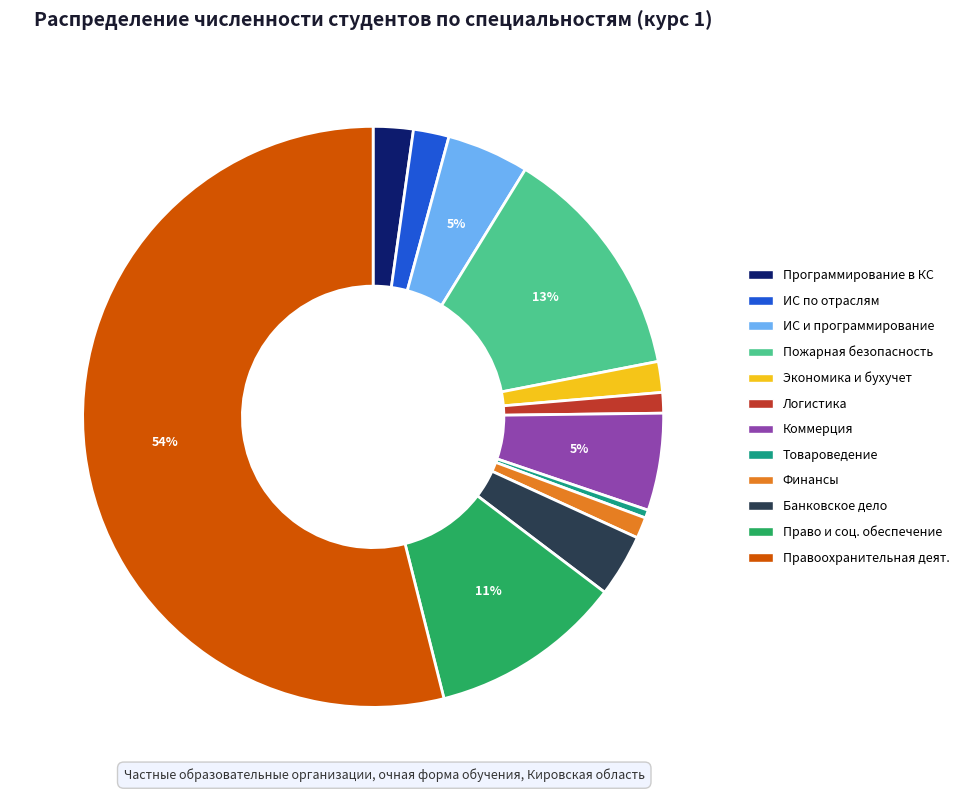

What percentage is the Банковское дело slice, to the nearest percent?

3%